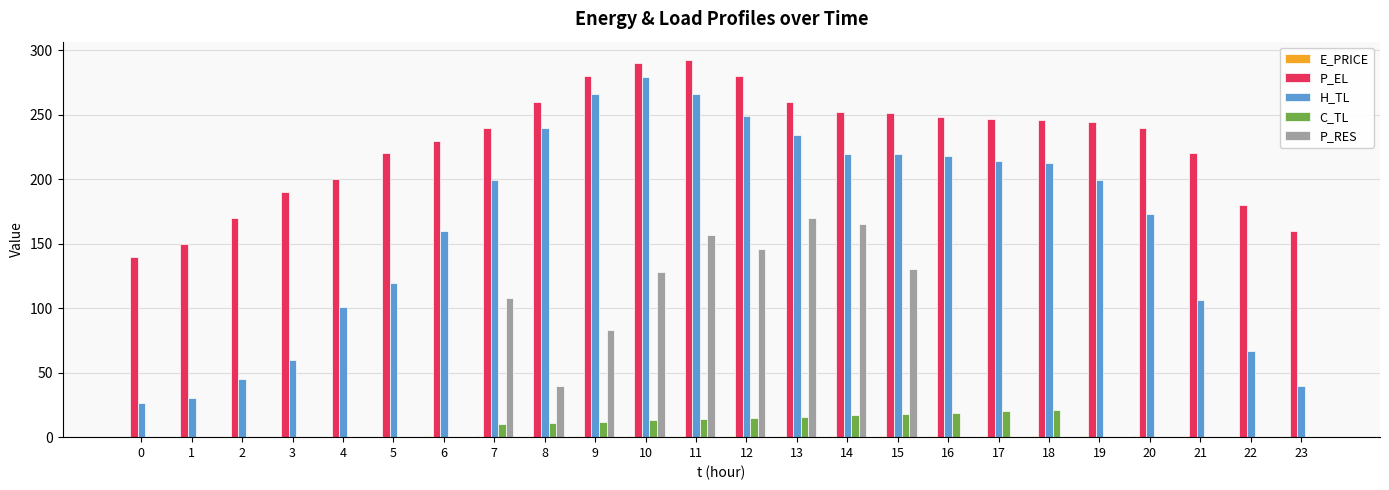

What is the sum of the C_TL values at 3 and 15?

18.0